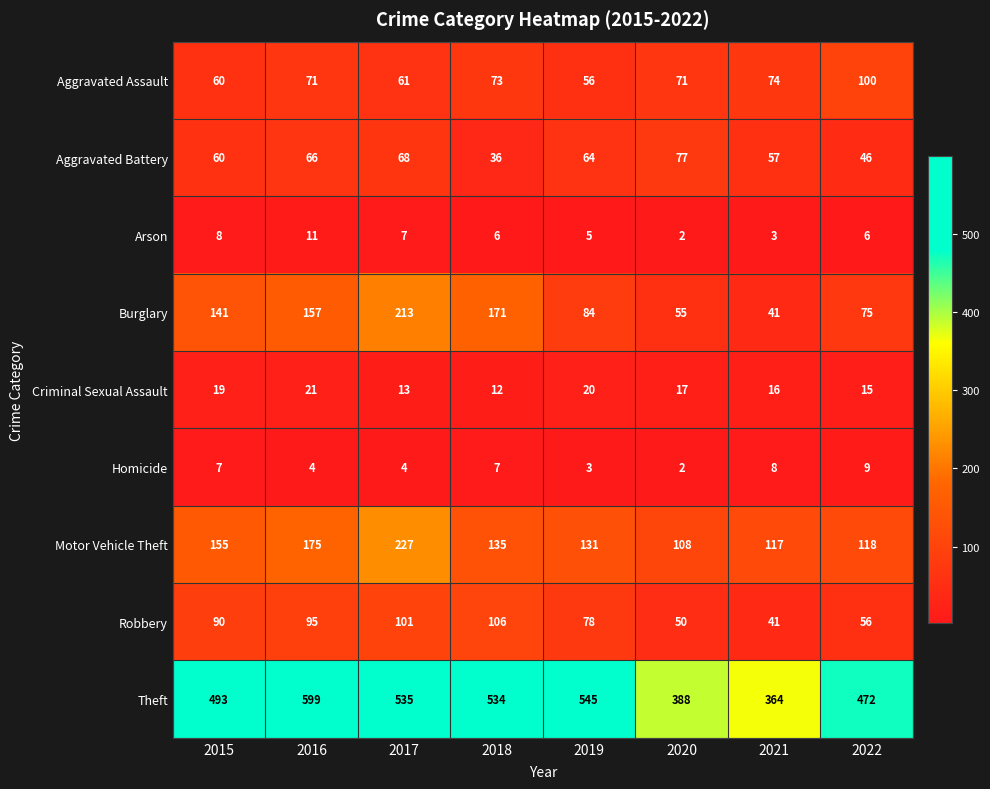

What is the sum of the Arson values at 2018 and 2017?

13